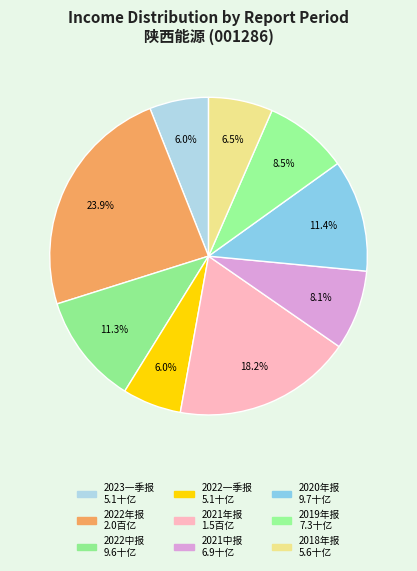

What portion of the pie excludes 2021中报?

91.9%